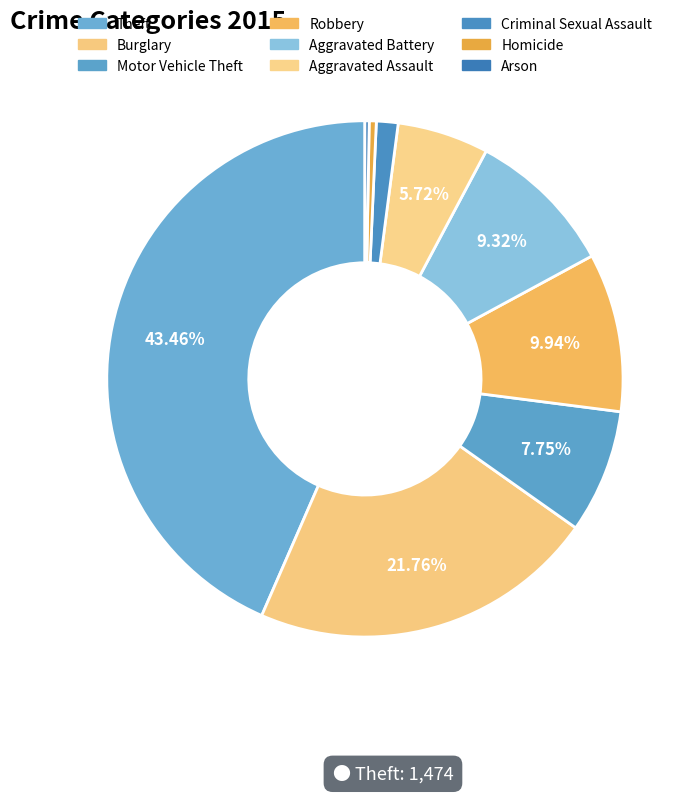

Is there any slice that represents more than half of the pie?

No